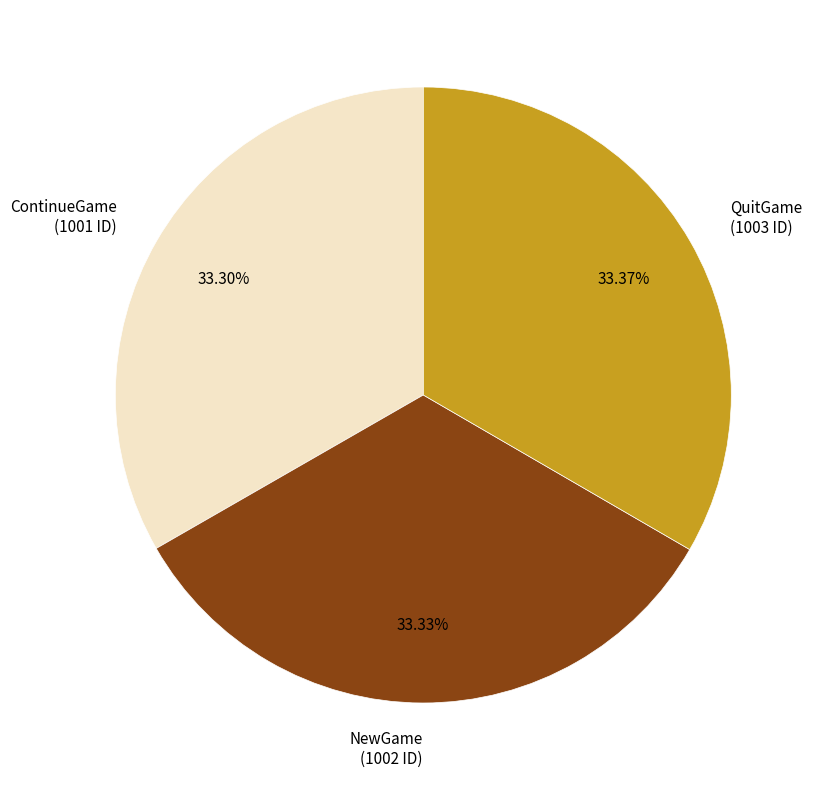

Approximately how many times larger is the value at ContinueGame (1001 ID) compared to QuitGame (1003 ID)?

1.0